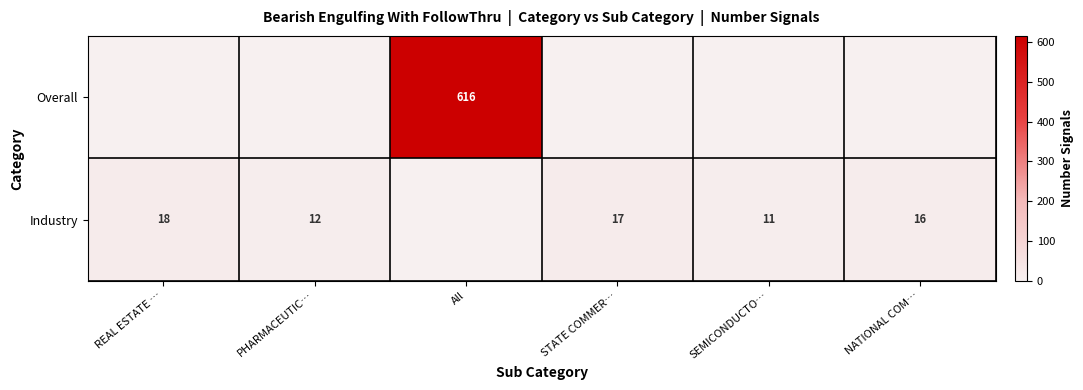

Which has a higher value, REAL ESTATE … or SEMICONDUCTO…?

REAL ESTATE …